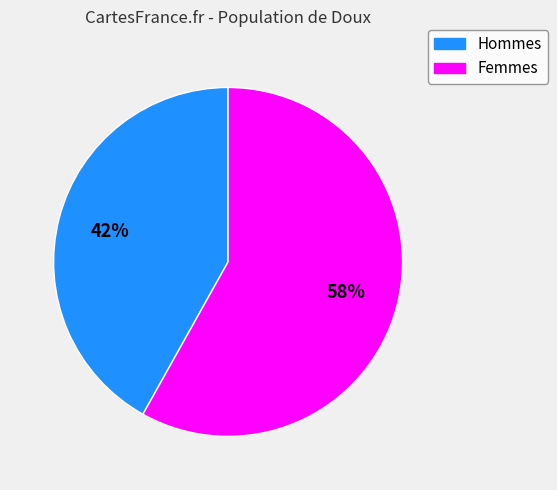

To the nearest percent, what is the difference between the largest and smallest slice percentages?

16%